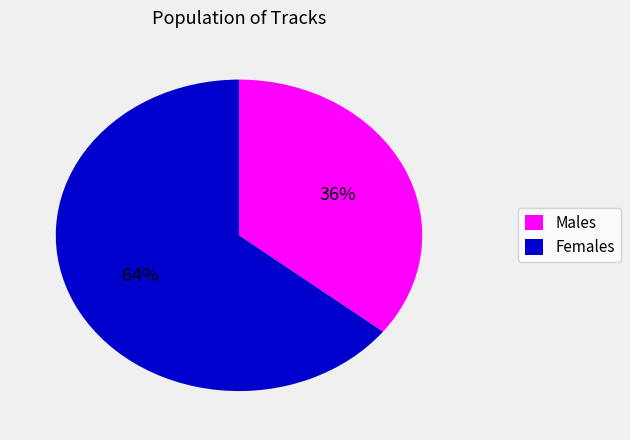

Is there a majority slice in this chart?

Yes